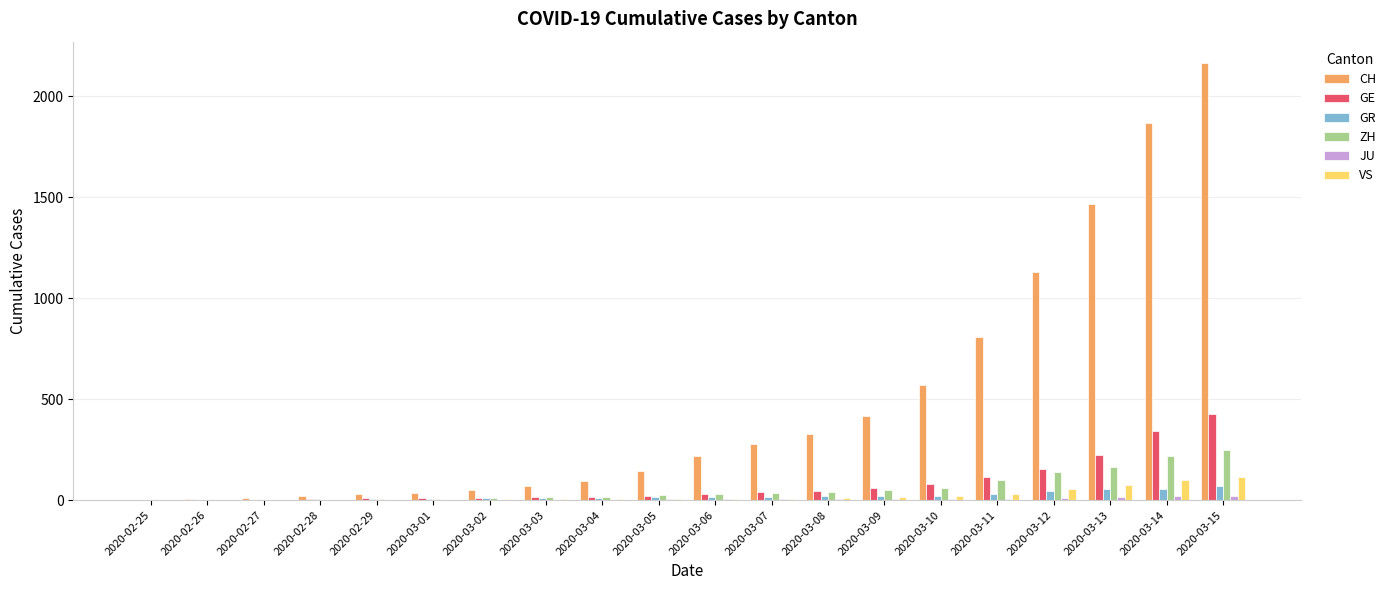

How many groups of bars are there?

20